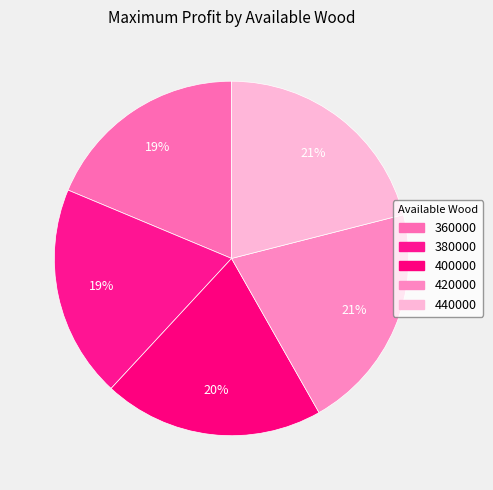

Count the number of slices in the pie.

5